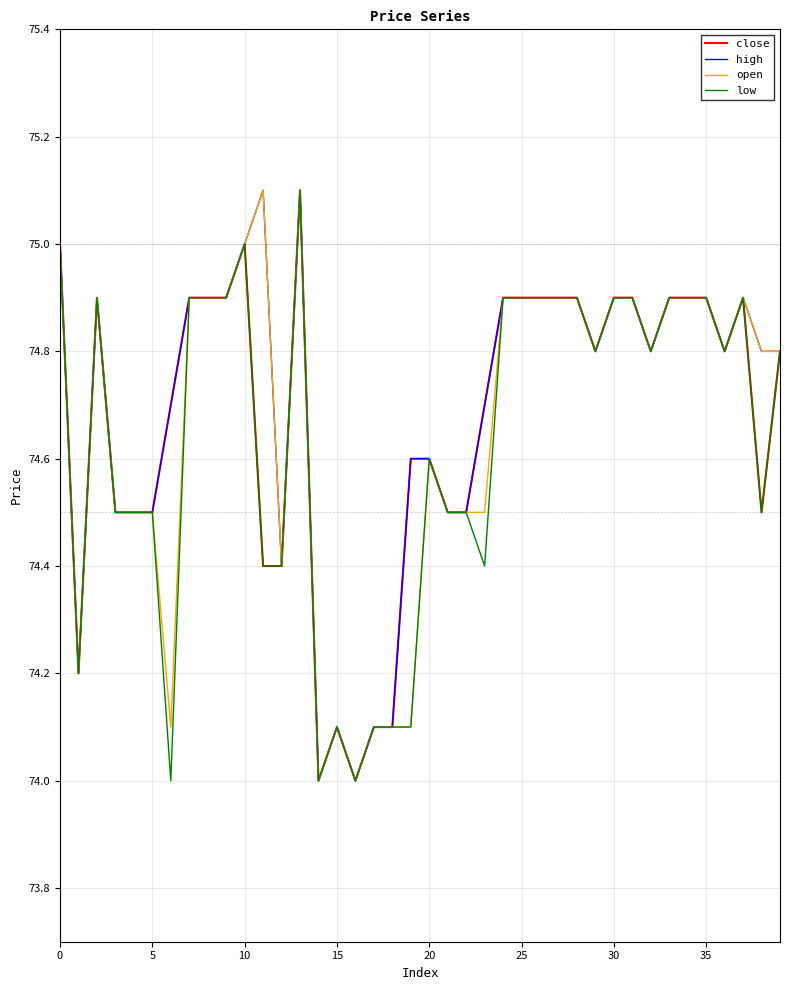

Reading left to right, list all the values displayed in this chart.

close: 75.0	74.2	74.9	74.5	74.5	74.5	74.7	74.9	74.9	74.9	75.0	74.4	74.4	75.1	74.0	74.1	74.0	74.1	74.1	74.6	74.6	74.5	74.5	74.7	74.9	74.9	74.9	74.9	74.9	74.8	74.9	74.9	74.8	74.9	74.9	74.9	74.8	74.9	74.5	74.8
high: 75.0	74.2	74.9	74.5	74.5	74.5	74.7	74.9	74.9	74.9	75.0	75.1	74.4	75.1	74.0	74.1	74.0	74.1	74.1	74.6	74.6	74.5	74.5	74.7	74.9	74.9	74.9	74.9	74.9	74.8	74.9	74.9	74.8	74.9	74.9	74.9	74.8	74.9	74.8	74.8
open: 75.0	74.2	74.9	74.5	74.5	74.5	74.1	74.9	74.9	74.9	75.0	75.1	74.4	75.1	74.0	74.1	74.0	74.1	74.1	74.1	74.6	74.5	74.5	74.5	74.9	74.9	74.9	74.9	74.9	74.8	74.9	74.9	74.8	74.9	74.9	74.9	74.8	74.9	74.8	74.8
low: 75.0	74.2	74.9	74.5	74.5	74.5	74.0	74.9	74.9	74.9	75.0	74.4	74.4	75.1	74.0	74.1	74.0	74.1	74.1	74.1	74.6	74.5	74.5	74.4	74.9	74.9	74.9	74.9	74.9	74.8	74.9	74.9	74.8	74.9	74.9	74.9	74.8	74.9	74.5	74.8